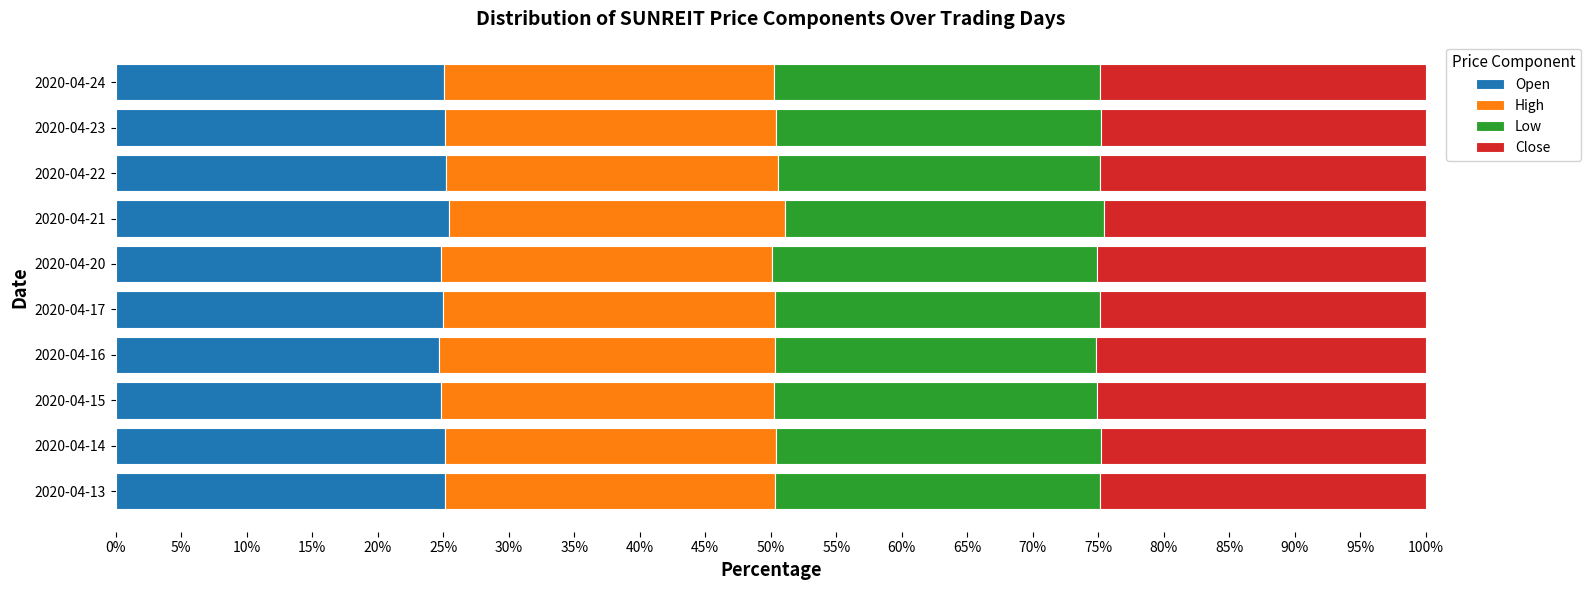

What is the sum of the Open values at 2020-04-17 and 2020-04-13?

50.2